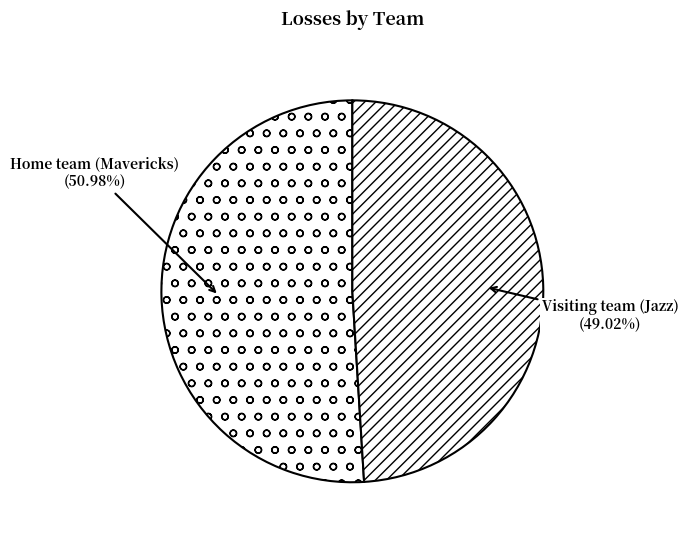

Rank the categories by value from highest to lowest.

Home team (Mavericks), Visiting team (Jazz)